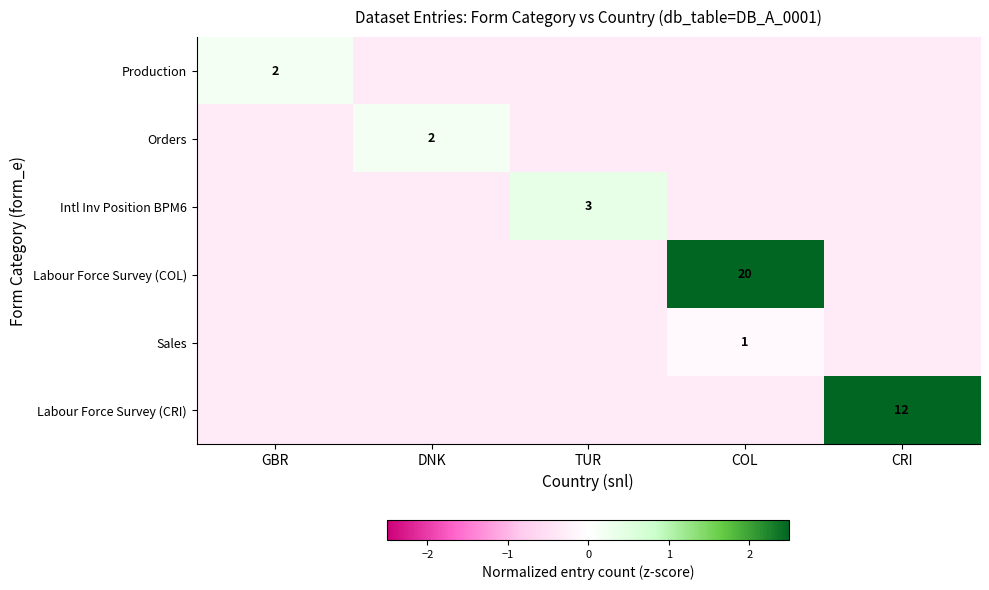

Is the value of Labour Force Survey (CRI) at CRI greater than the value of Labour Force Survey (COL) at COL?

No